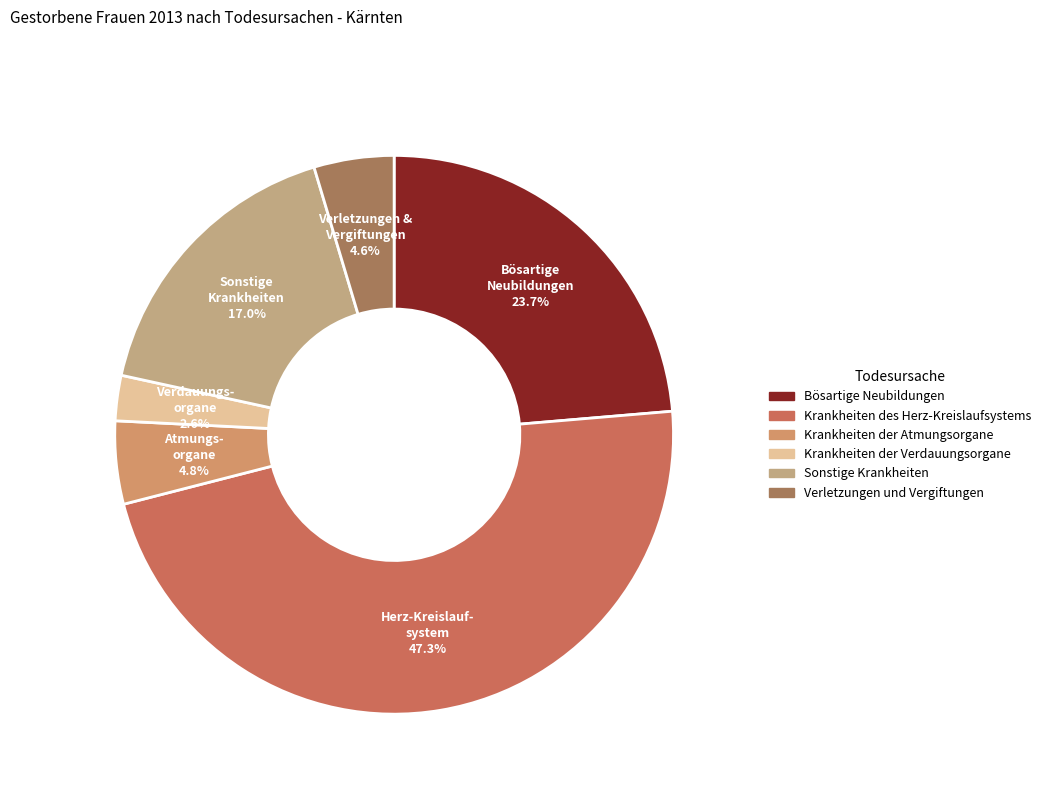

Which slice is the largest?

Krankheiten des Herz-Kreislaufsystems